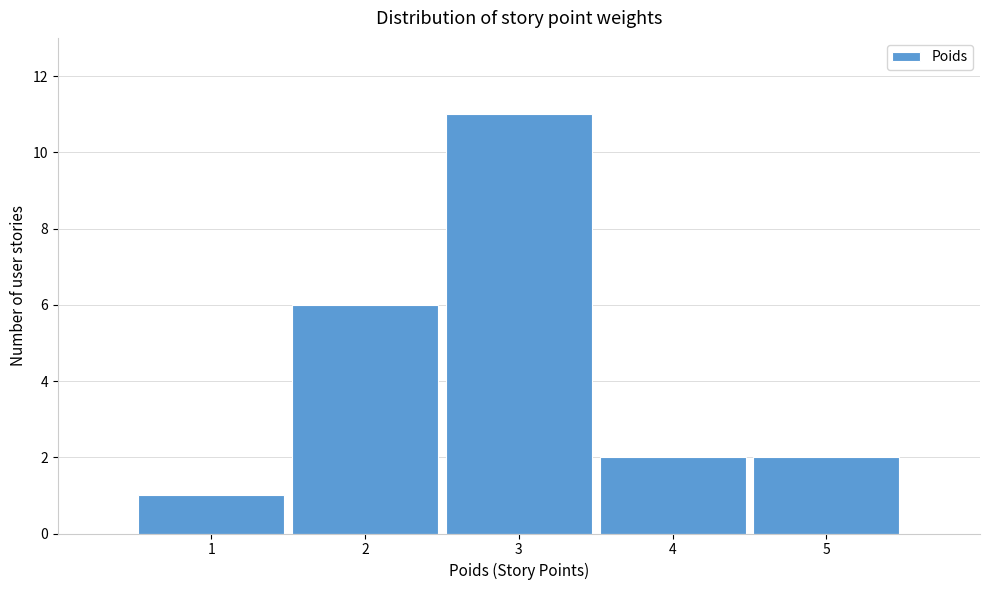

Over which range of the x-axis is the bar tallest?

2.5 to 3.5